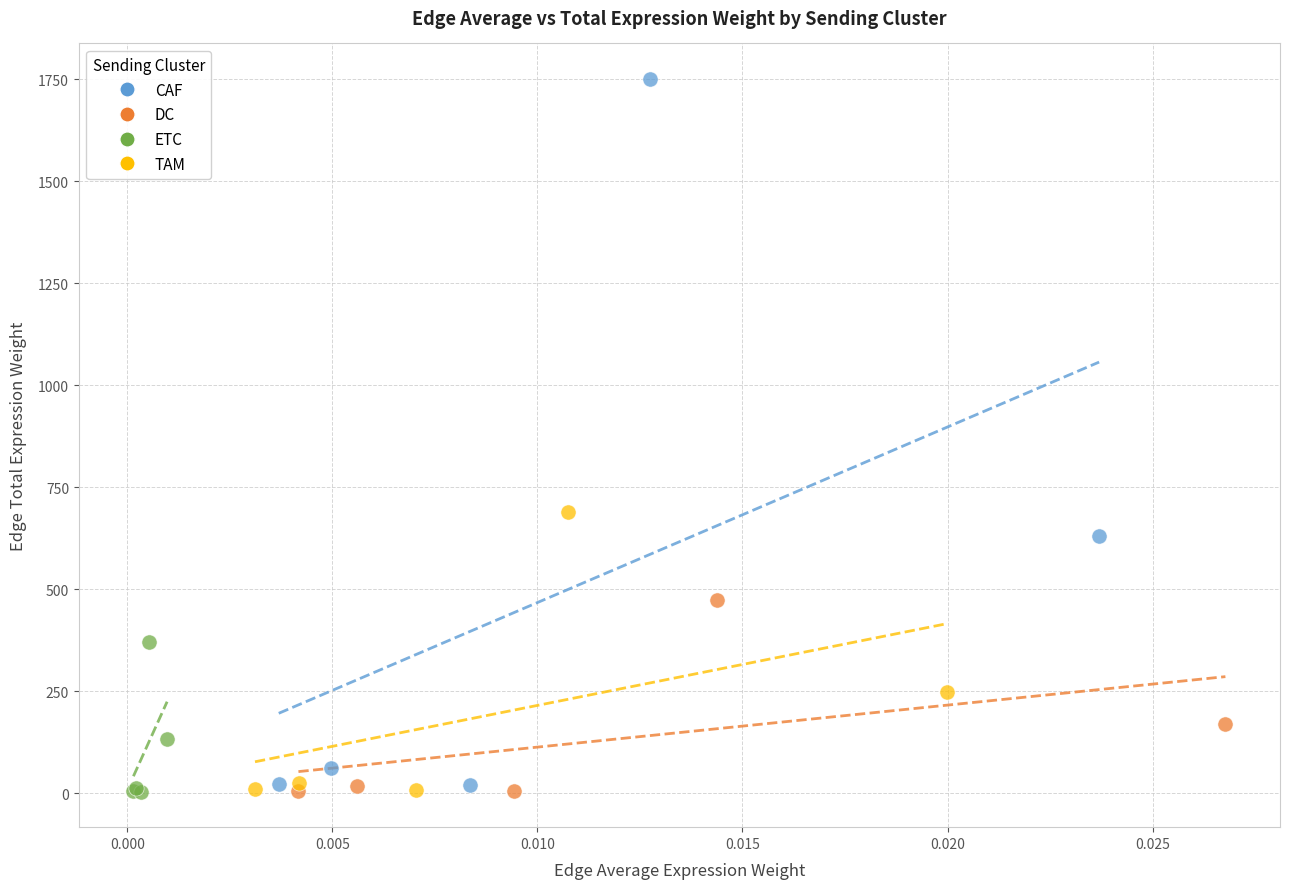

Which series has the largest Y range (max minus min)?

CAF